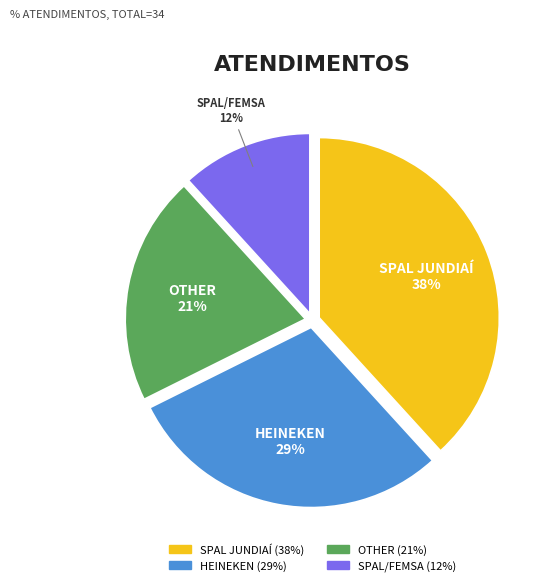

To the nearest percent, what is the difference between the largest and smallest slice percentages?

26%